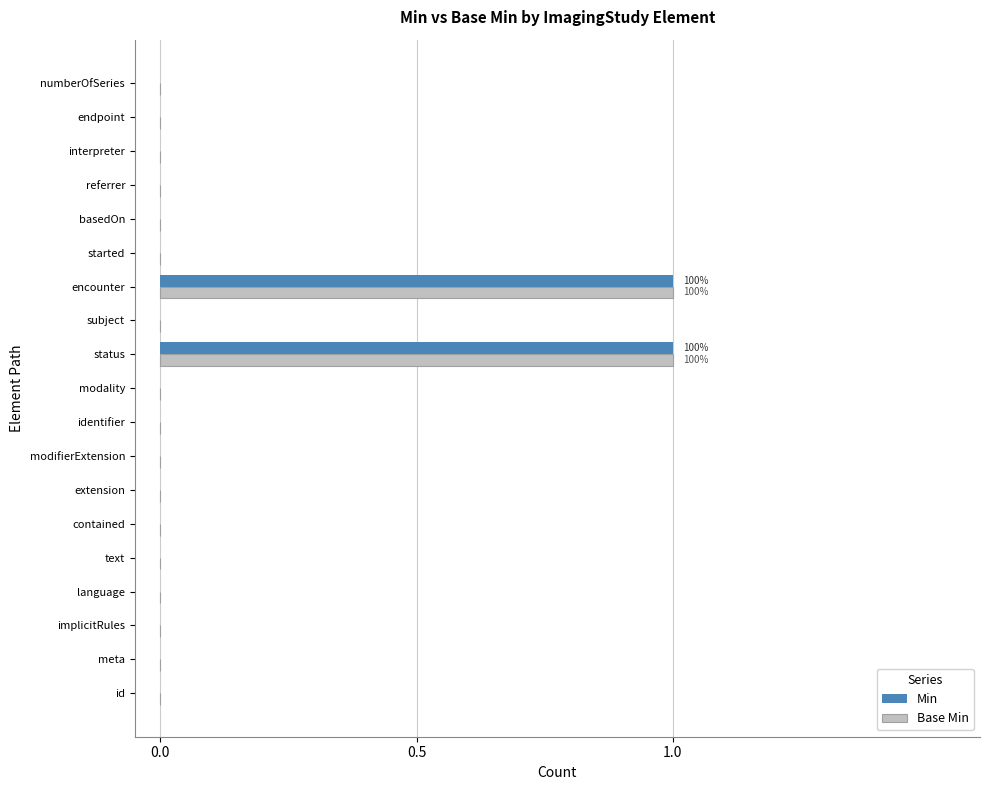

True or false: Base Min has a value of 0 at basedOn.

True